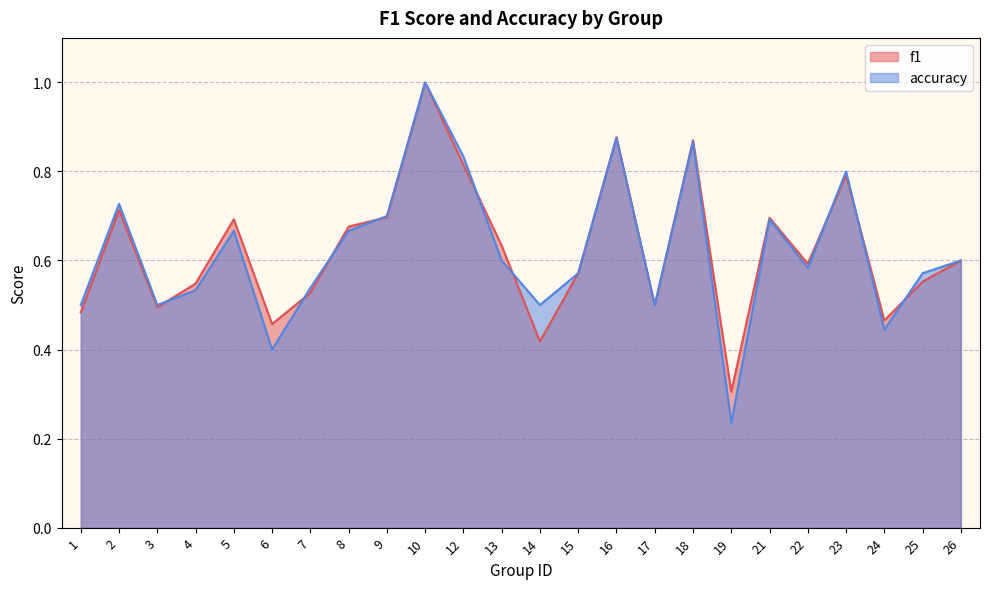

At which category does the chart reach its peak across all series?

10